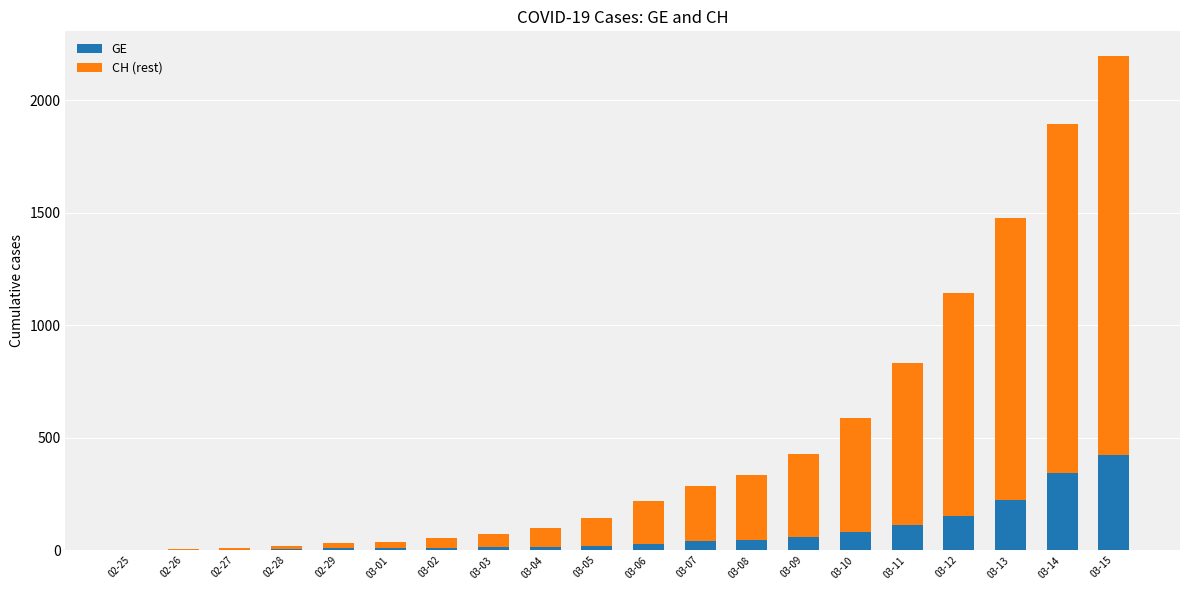

What is the average value of the GE series?

80